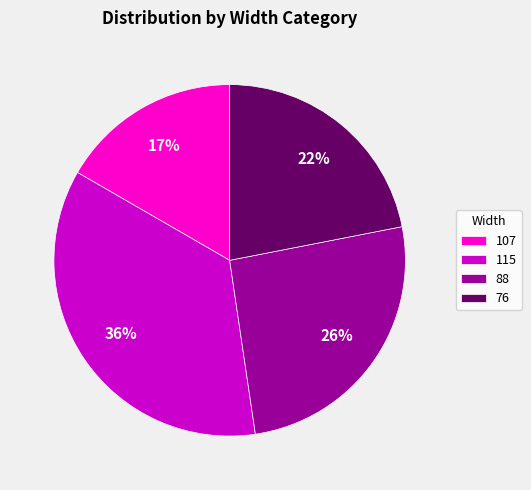

Is it true that 107 is 26% of the pie?

False